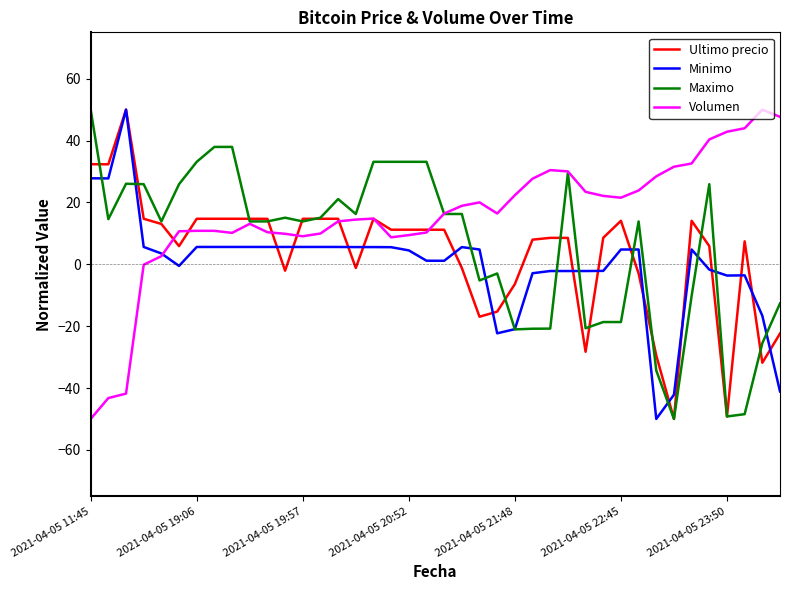

True or false: Minimo and Volumen cross at least once.

True